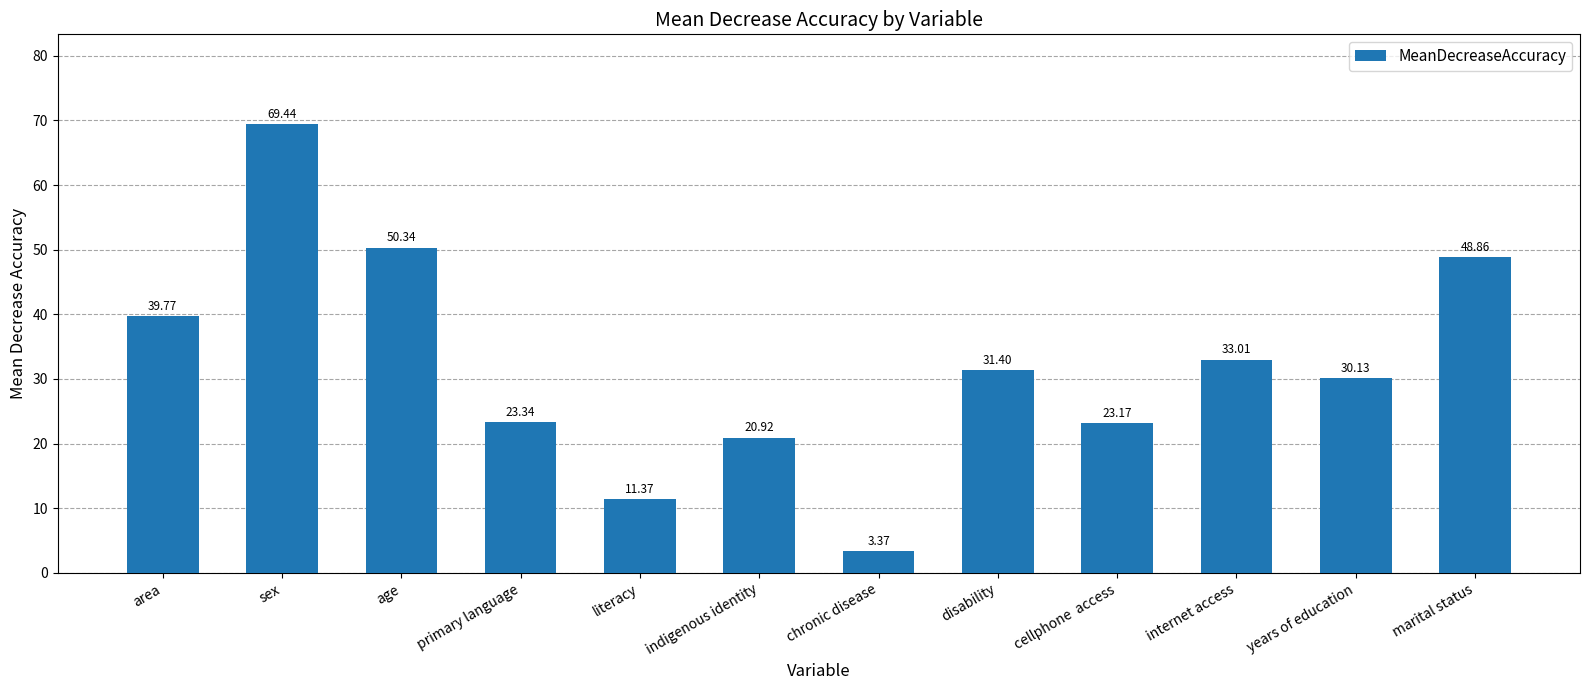

What is the change in value from age to literacy?

-39.0